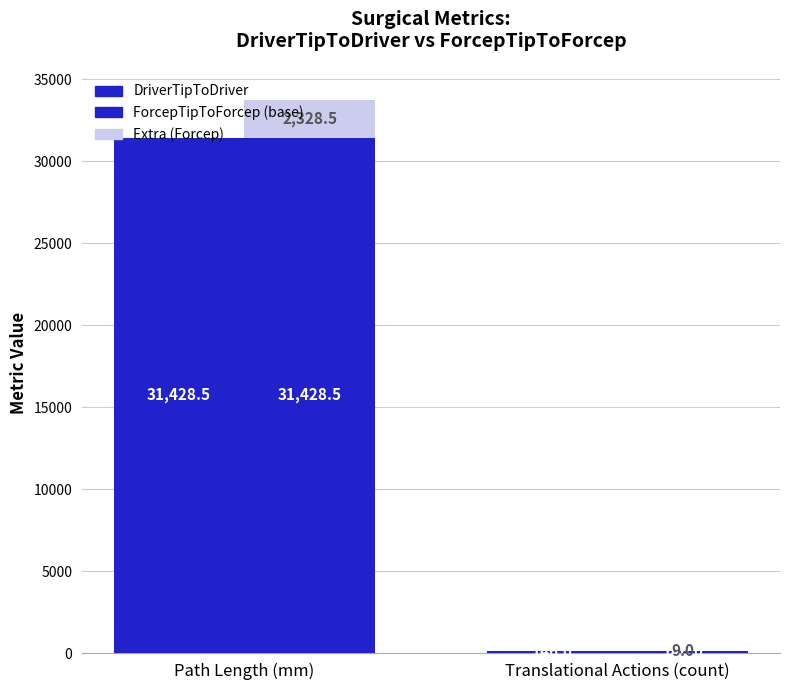

What is the difference between the maximum and minimum values in the Extra (Forcep) series?

2319.5